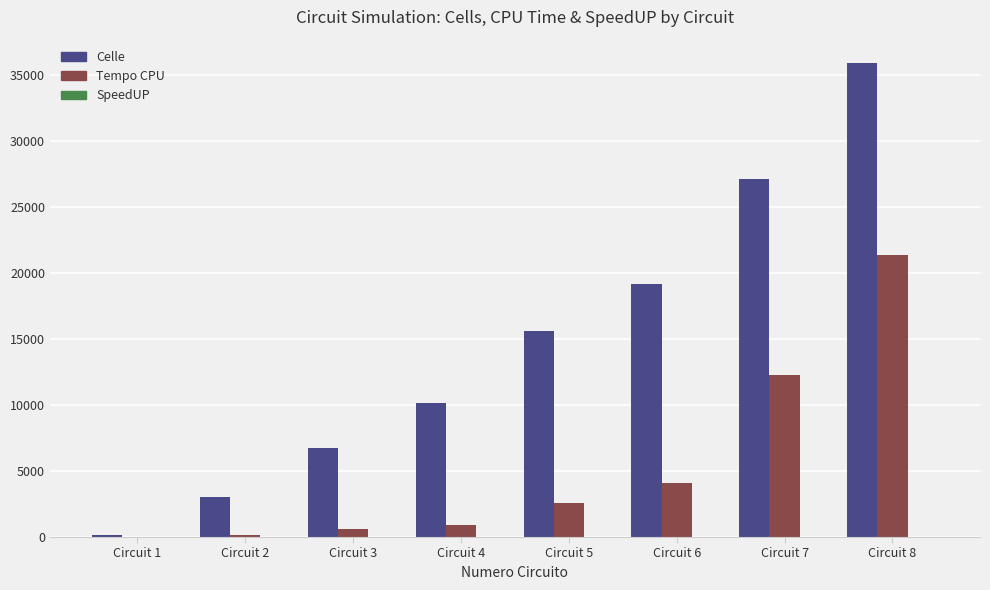

Between Circuit 1 and Circuit 7, which series saw the biggest shift?

Celle